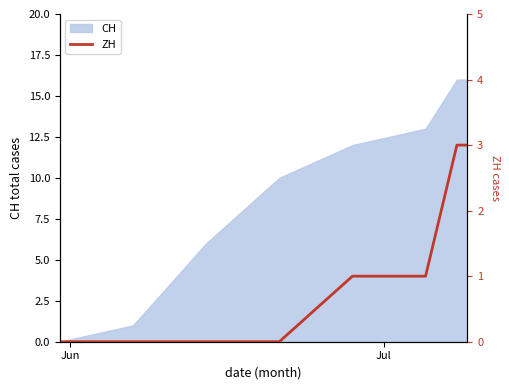

How many values are between 0 and 3?

8